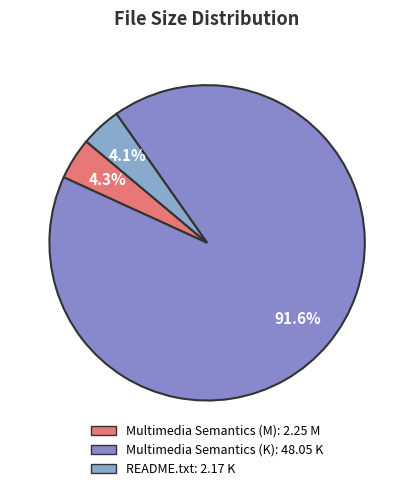

Count the number of slices in the pie.

3